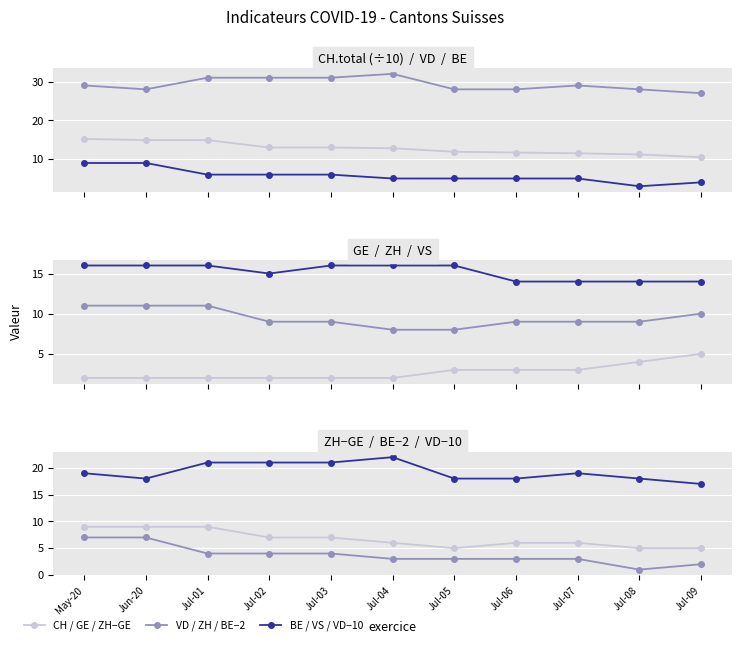

True or false: CH has more than 1 points higher than both neighbors.

False